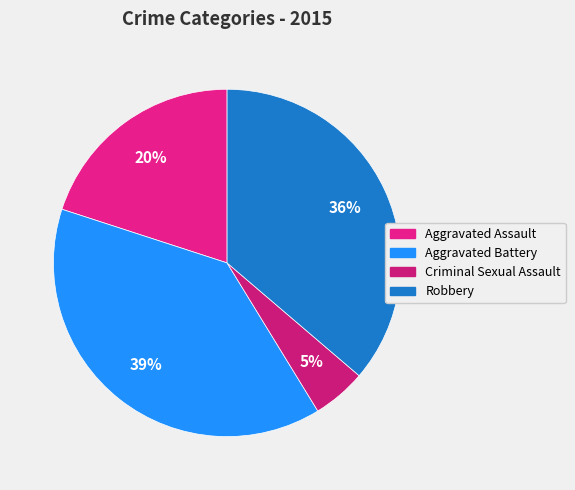

Does any single category account for the majority?

No